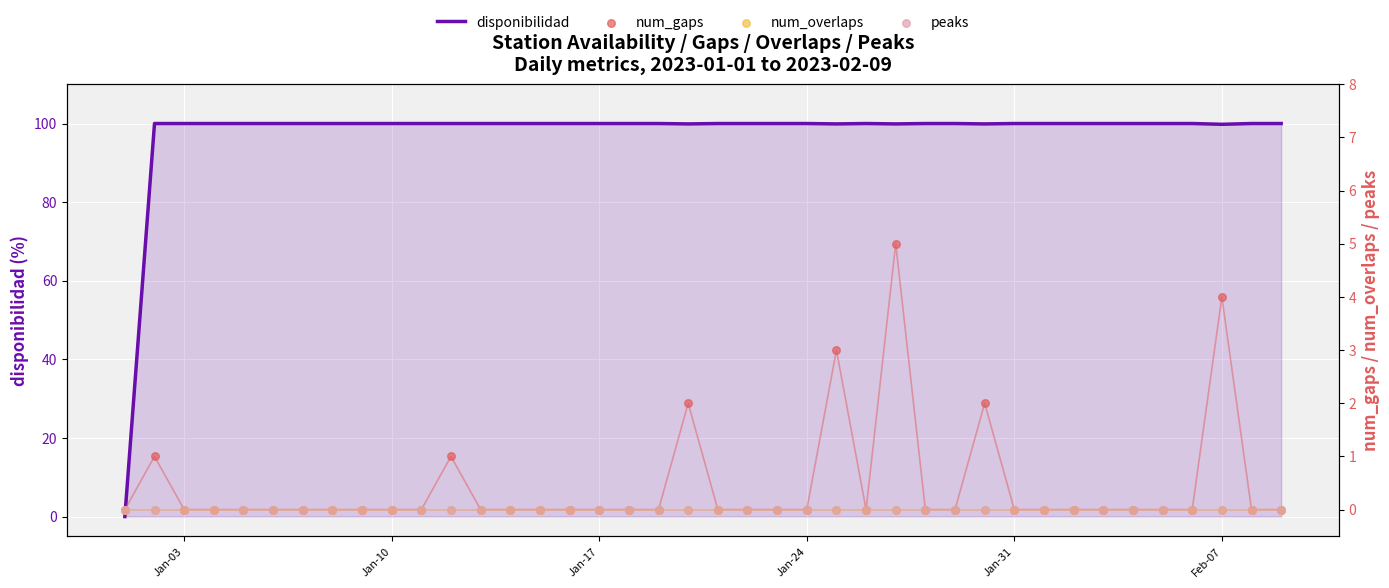

Which series has the widest spread of Y values?

disponibilidad